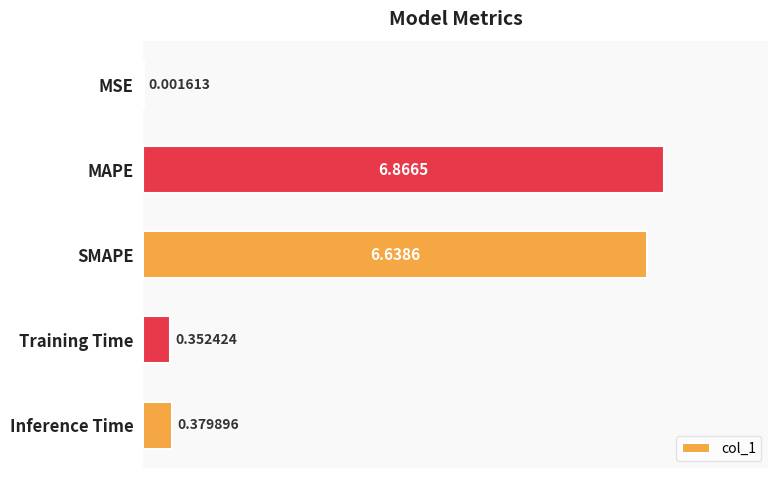

Approximately how many times larger is the value at MAPE compared to SMAPE?

1.0